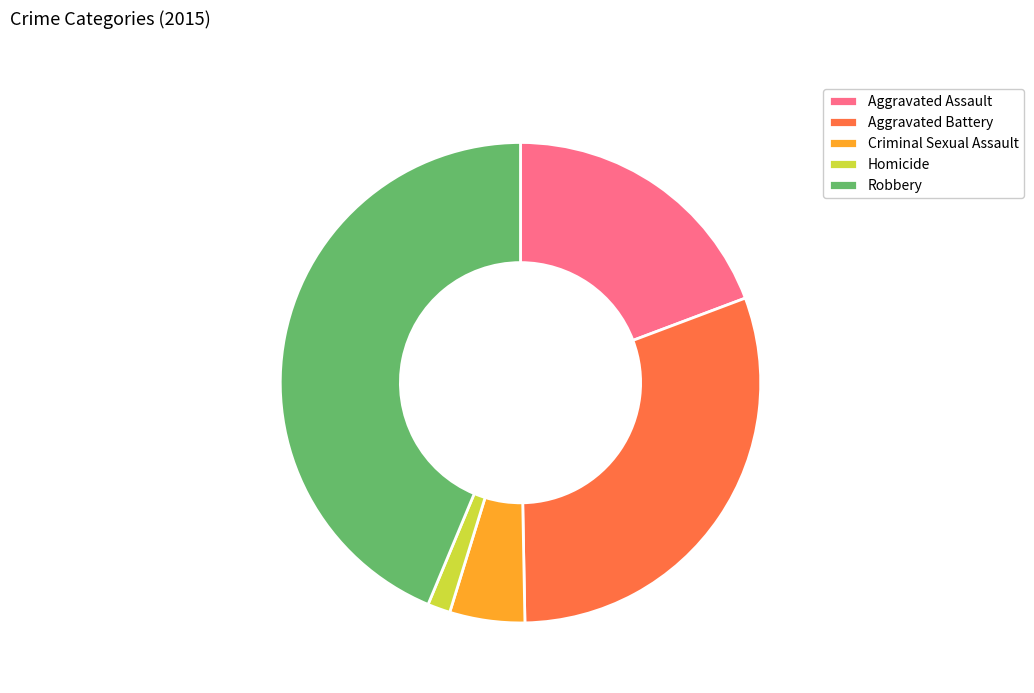

The Aggravated Battery slice represents 30% of the pie. True or false?

True